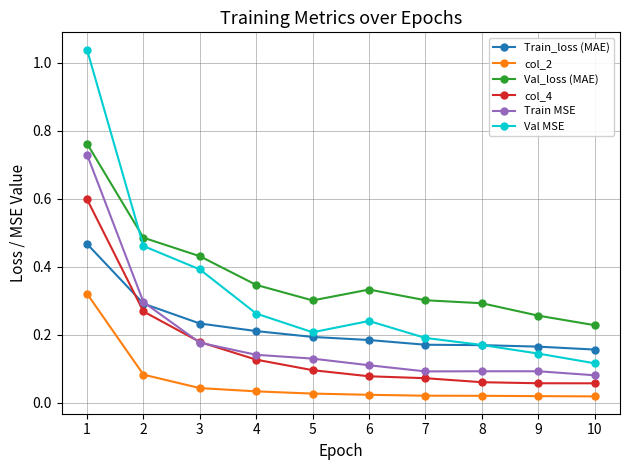

Is the value of col_4 at 7 greater than the value of Train_loss (MAE) at 1?

No